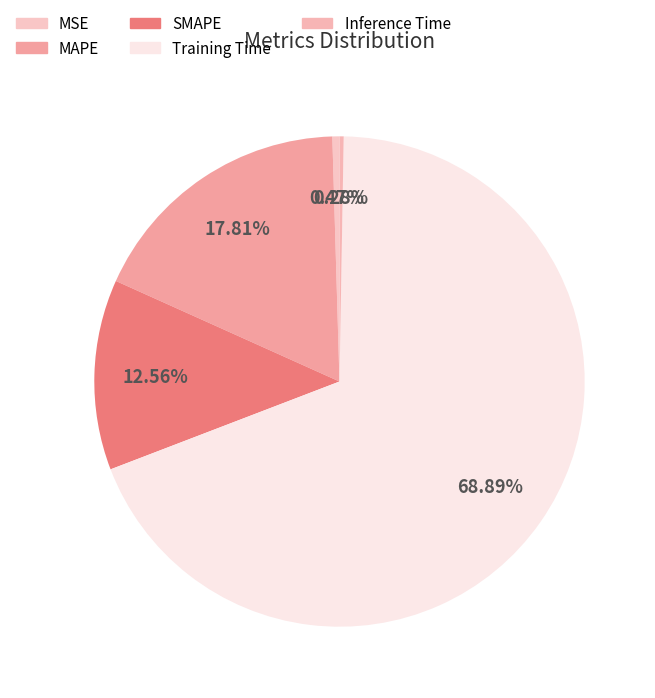

Does Training Time account for over 50% of the chart?

Yes